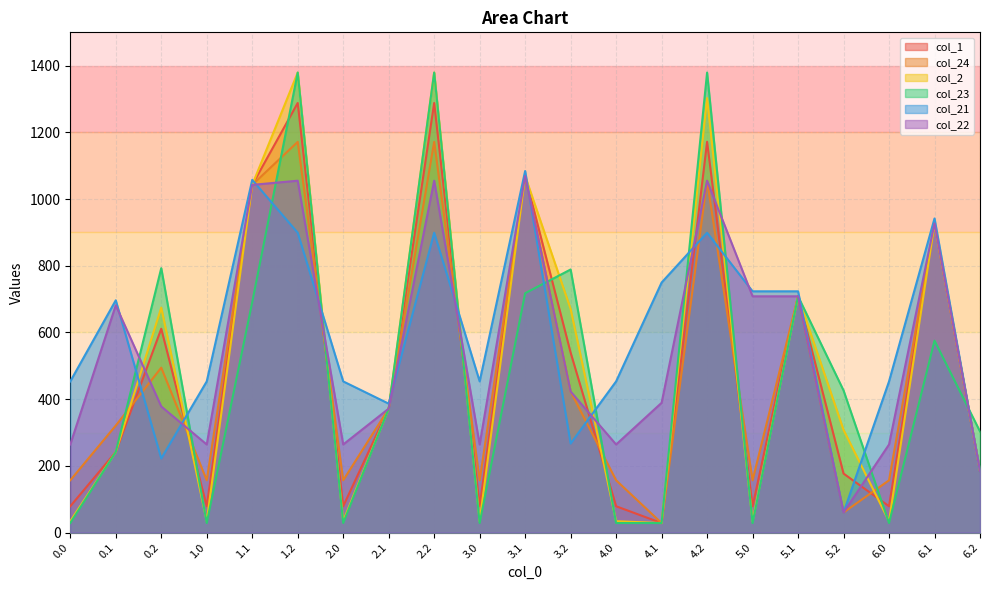

What is the minimum value for col_2?

28.6